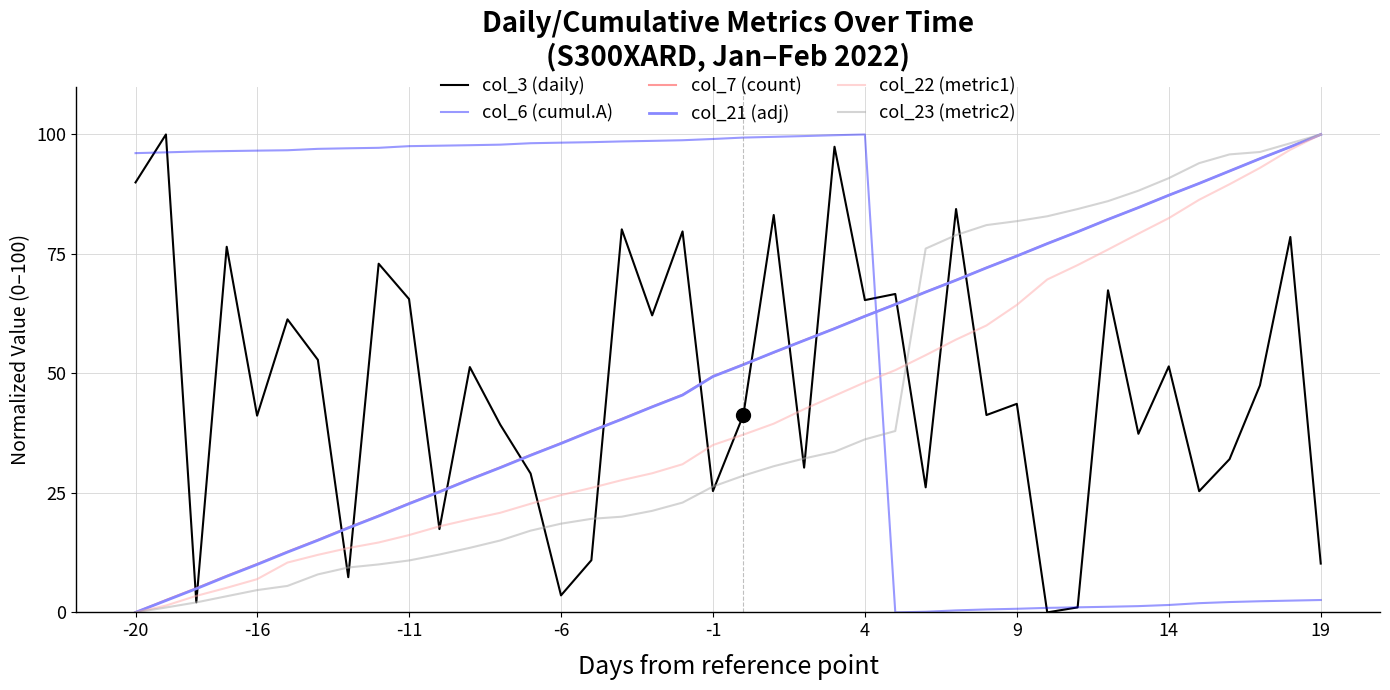

True or false: col_6 (cumul.A) and col_7 (count) cross at least once.

True